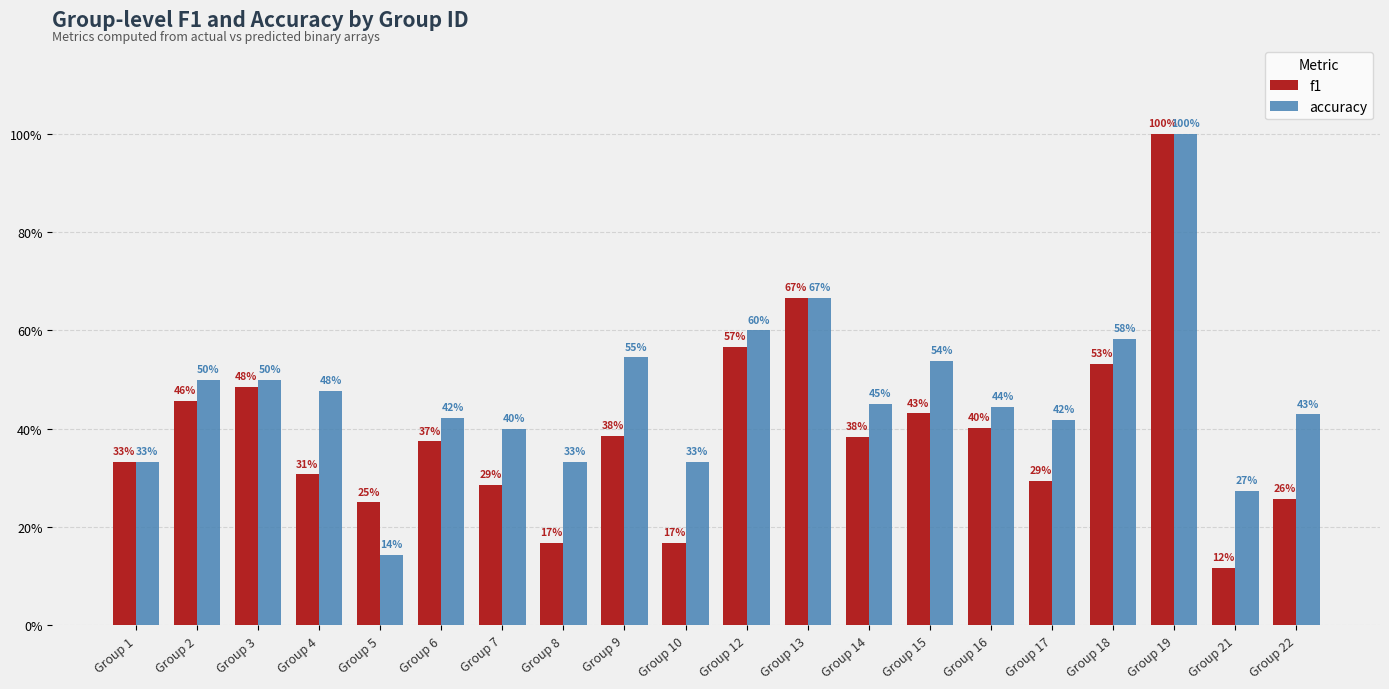

Which series changed the most between Group 3 and Group 14?

f1